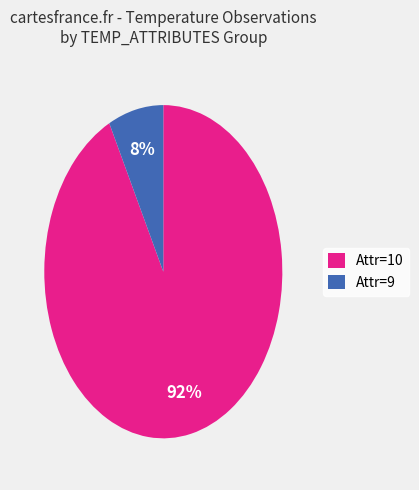

Is there a majority slice in this chart?

Yes